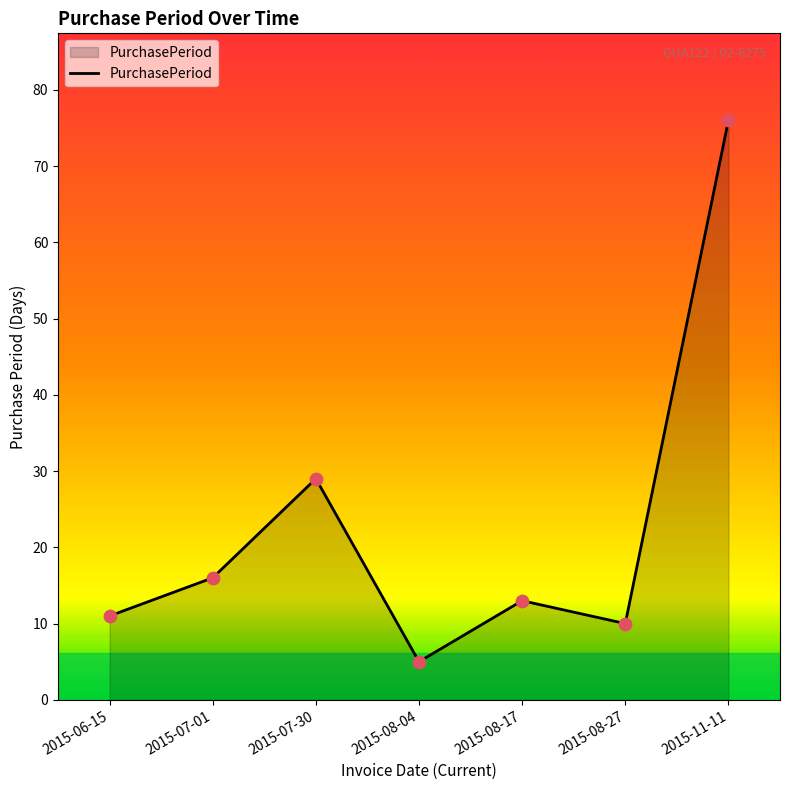

Which has a higher value, 2015-11-11 or 2015-06-15?

2015-11-11